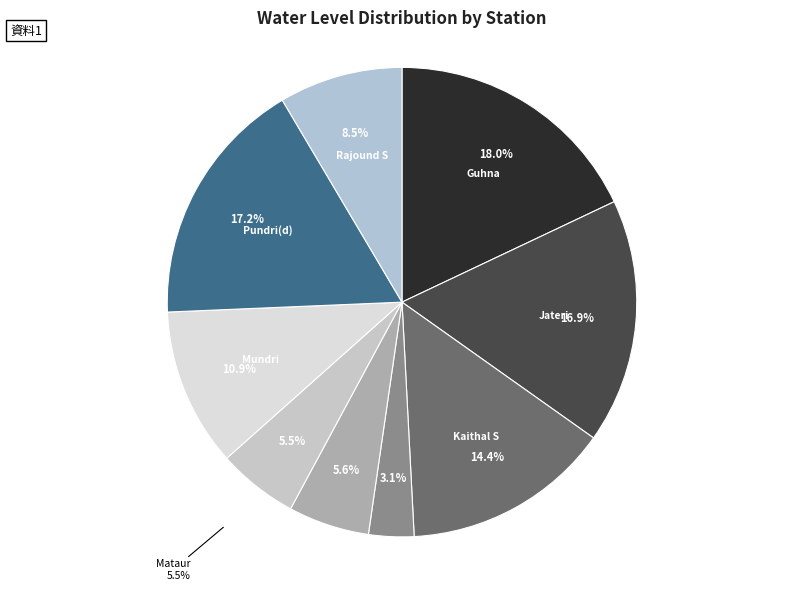

Is it true that Kelaram is 20% of the pie?

False